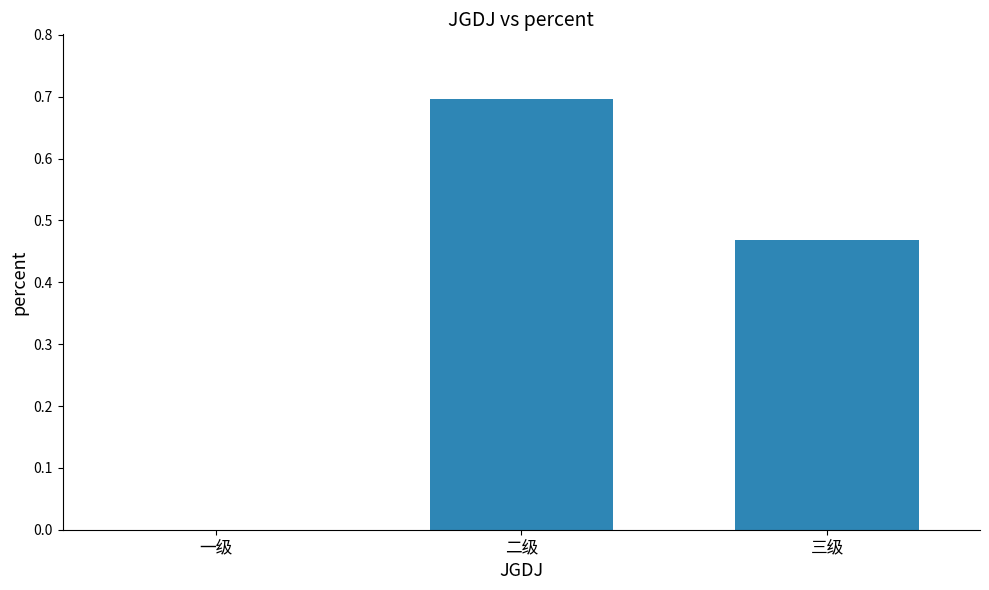

How many positive values are there?

2